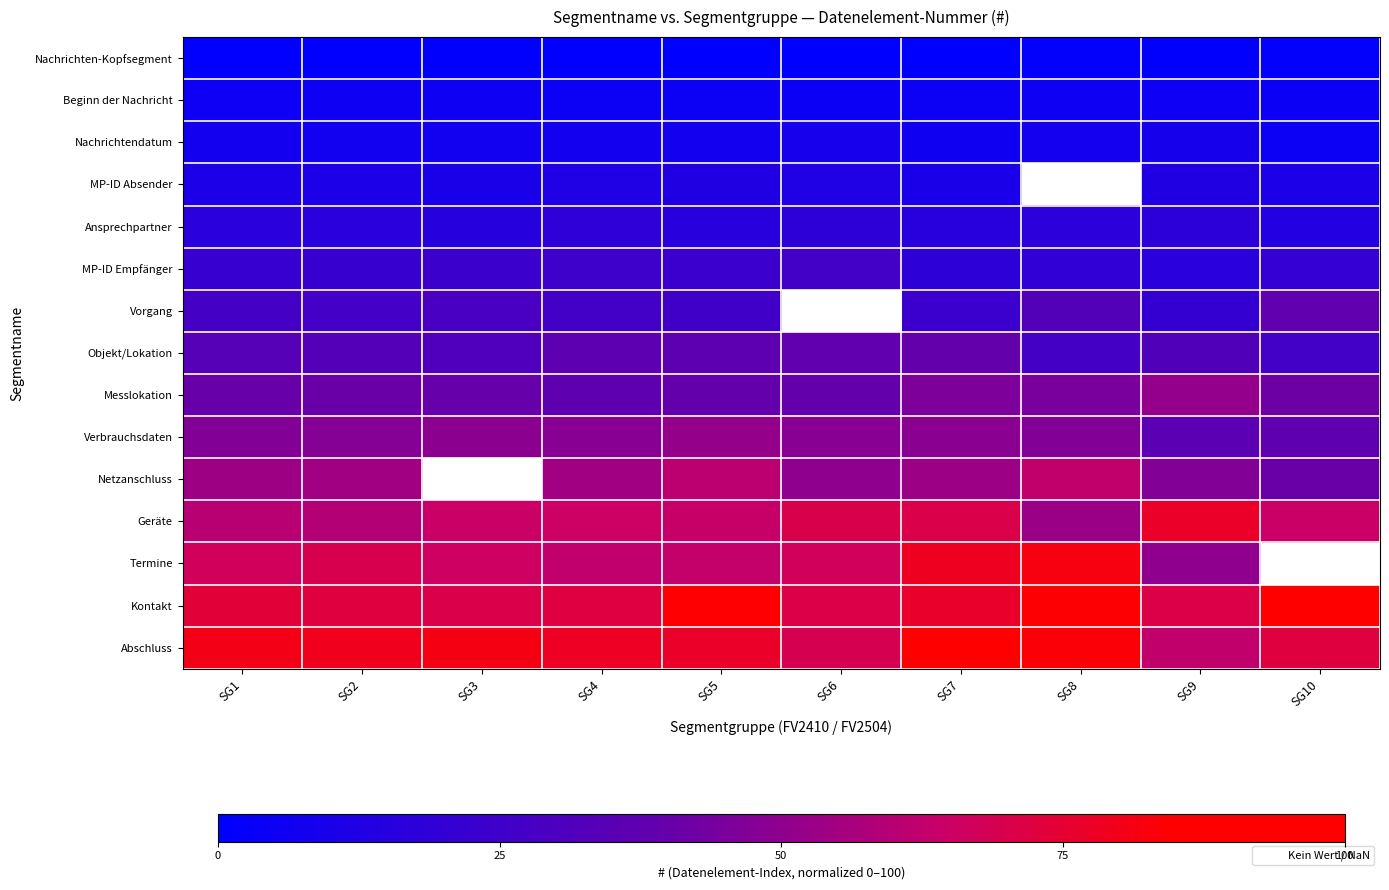

Is the value of Kontakt at SG5 greater than the value of Objekt/Lokation at SG1?

Yes